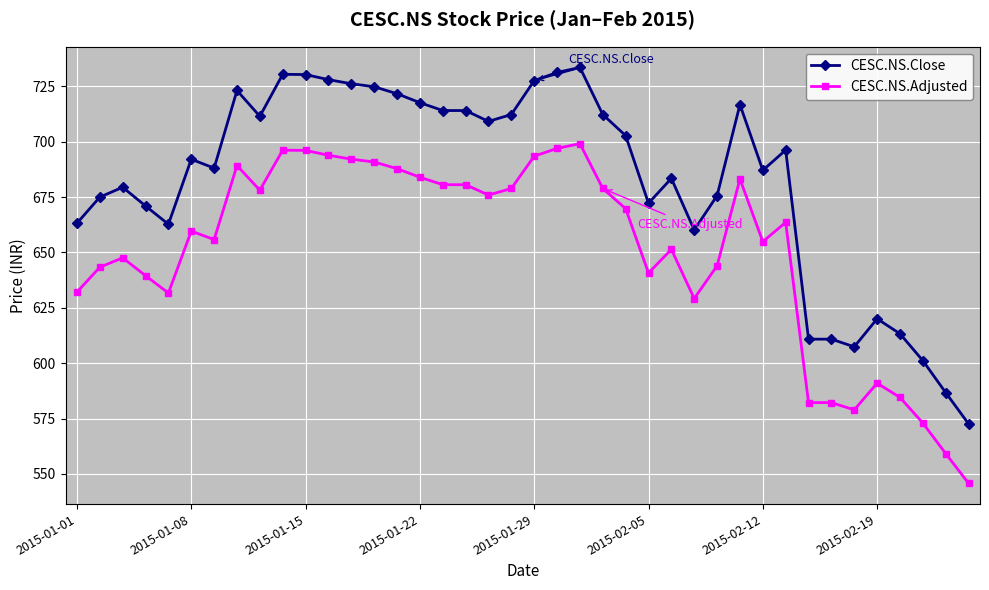

What is the difference between the second highest and second lowest values in the CESC.NS.Close series?

144.6